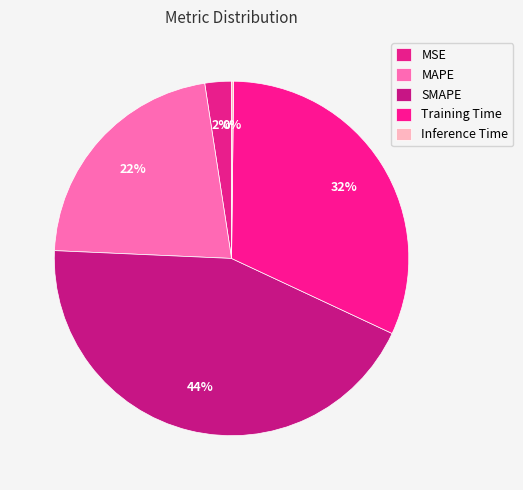

True or false: SMAPE accounts for 44% of the total.

True